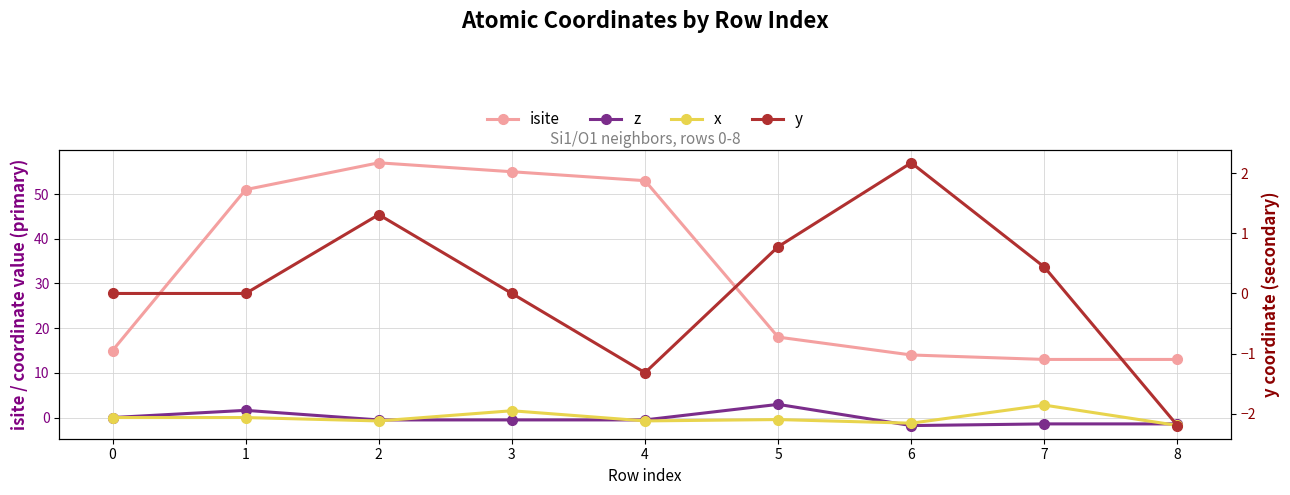

True or false: z and isite cross at least once.

False